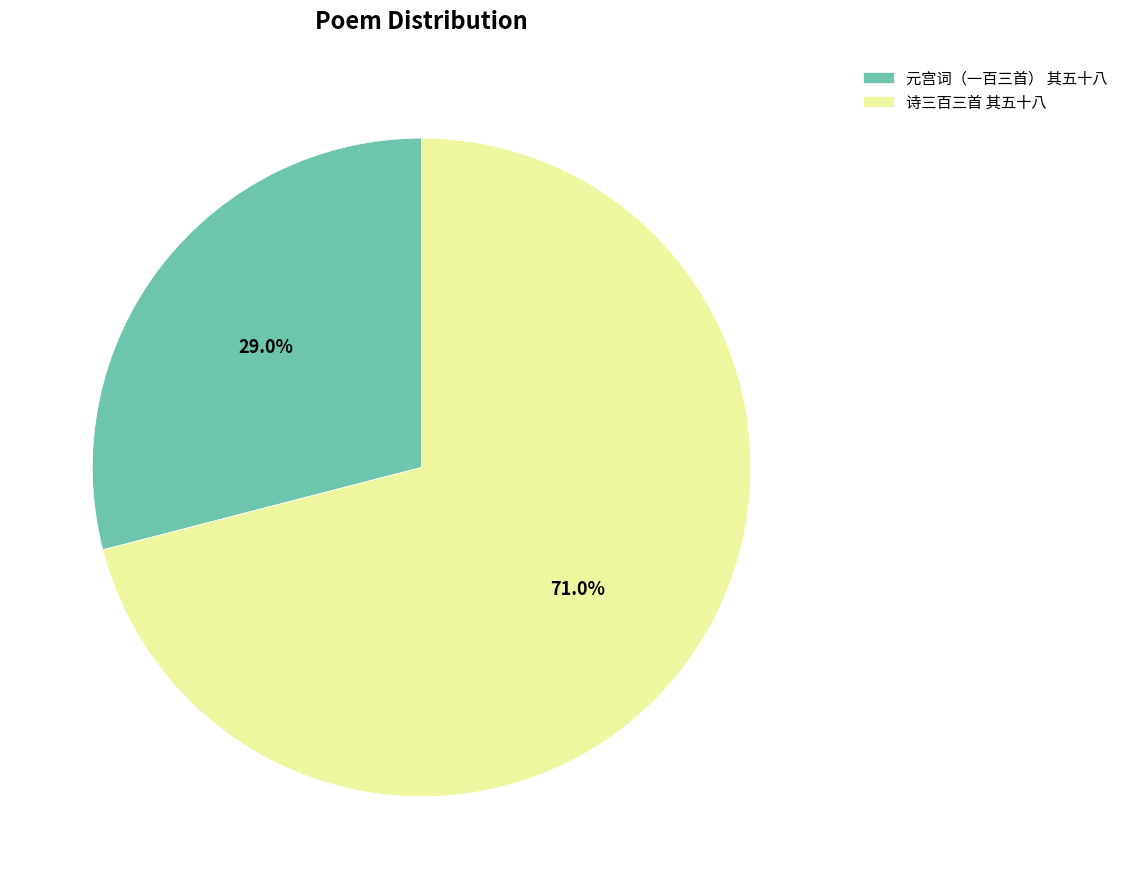

Between 诗三百三首 其五十八 and 元宫词（一百三首） 其五十八, which is larger?

诗三百三首 其五十八